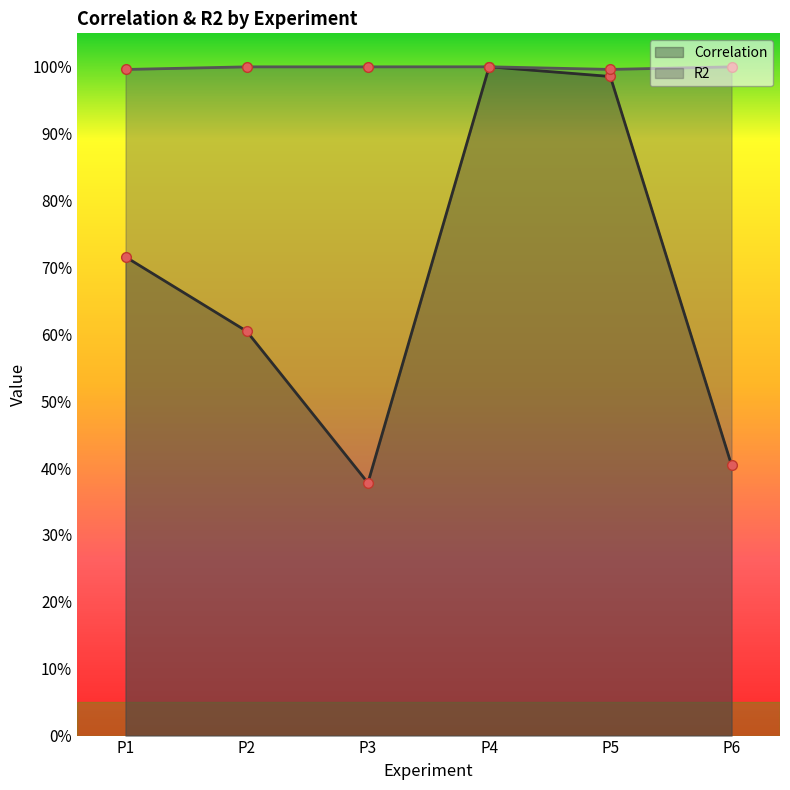

In R2, how many points are higher than both neighbors (excluding endpoints)?

1